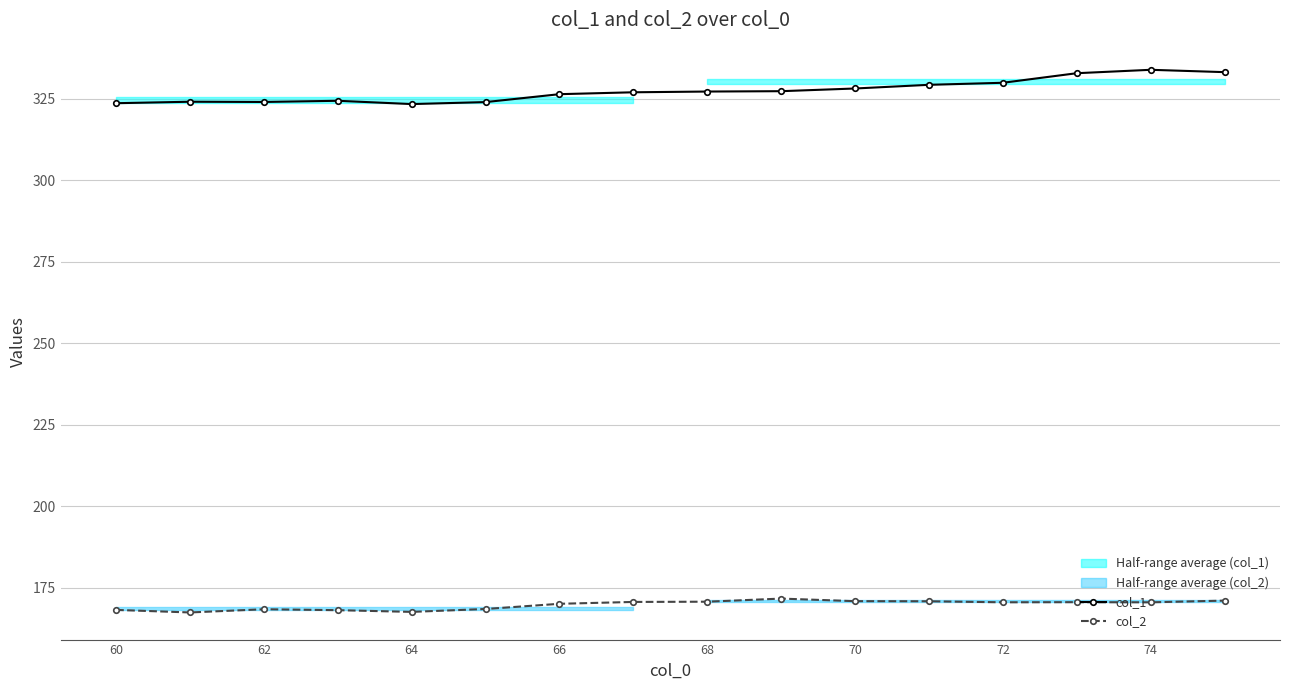

The col_1 series shows 76.0 at 60. True or false?

False